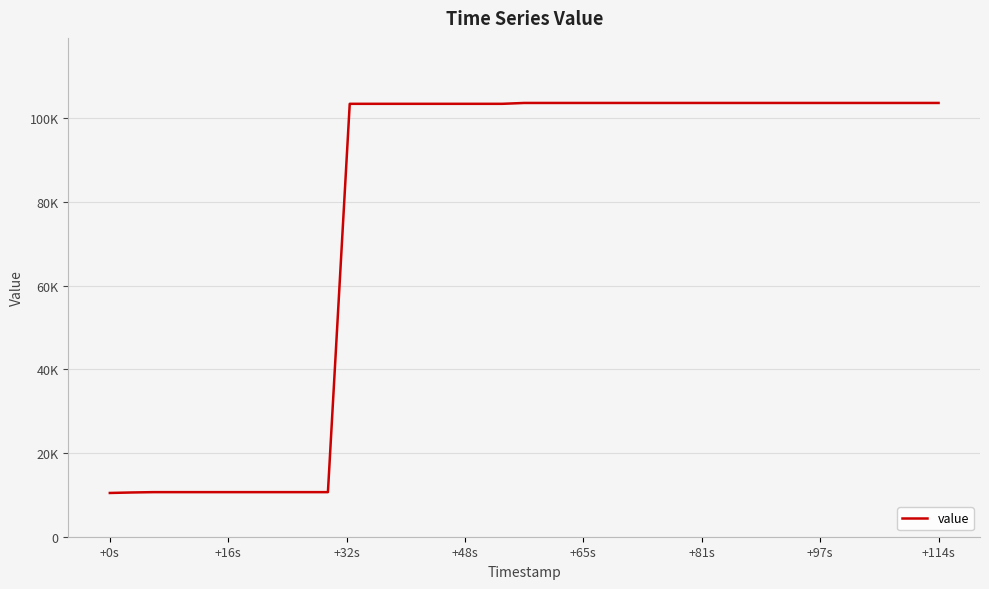

Does the chart have visible grid lines?

Yes